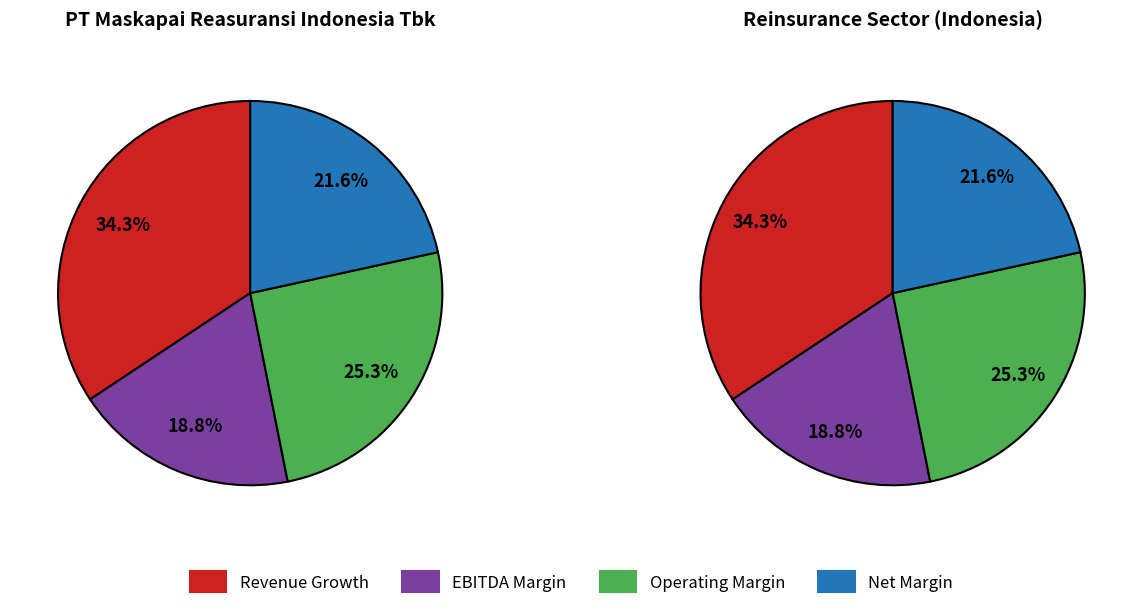

Does Reinsurance Industry represent more than half of the total?

No